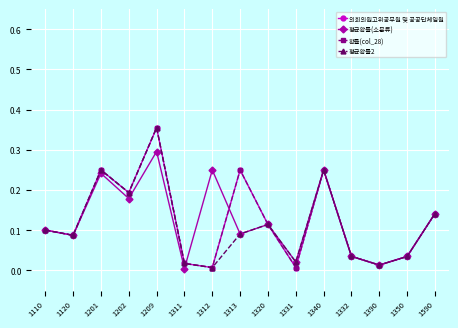

How many interior local valleys does the 확률(col_28) series have?

5